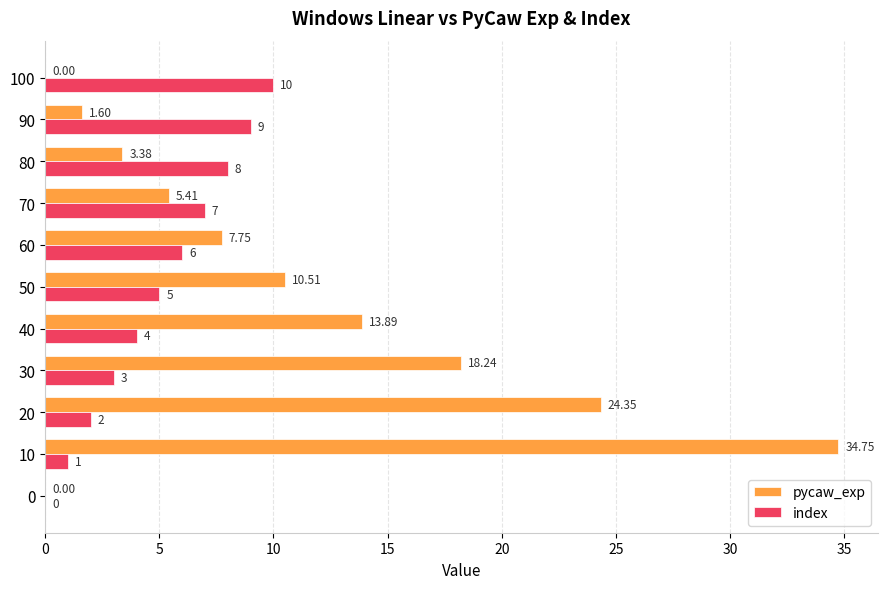

What is the sum of the pycaw_exp values at 90 and 80?

5.0